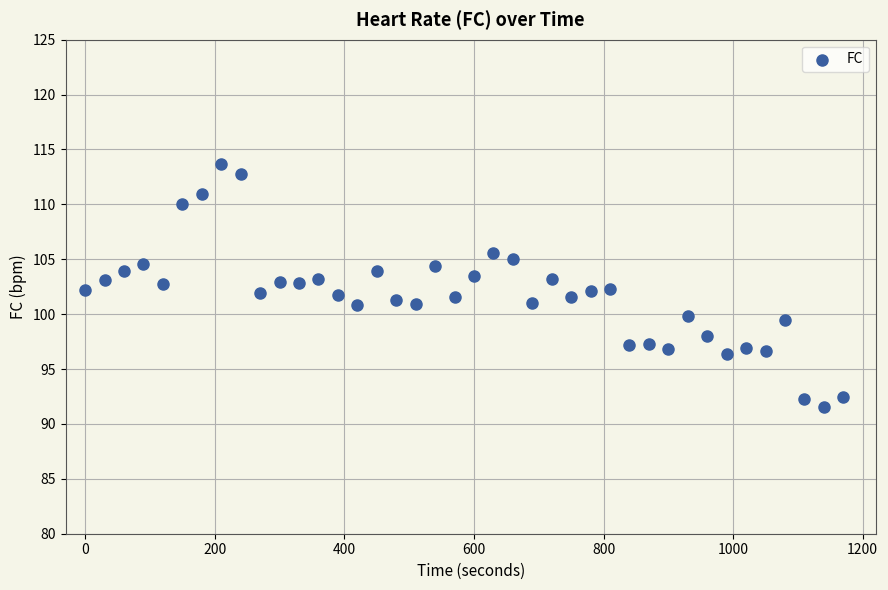

What is the range of X values (max minus min)?

1170.0